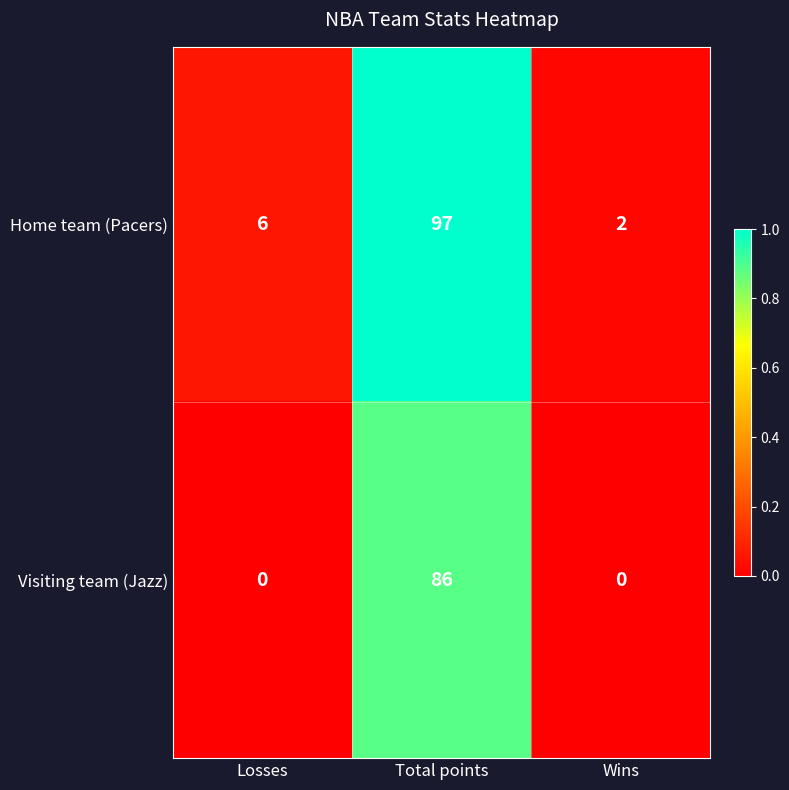

List the series in order of their peak value, highest first.

Home team (Pacers), Visiting team (Jazz)